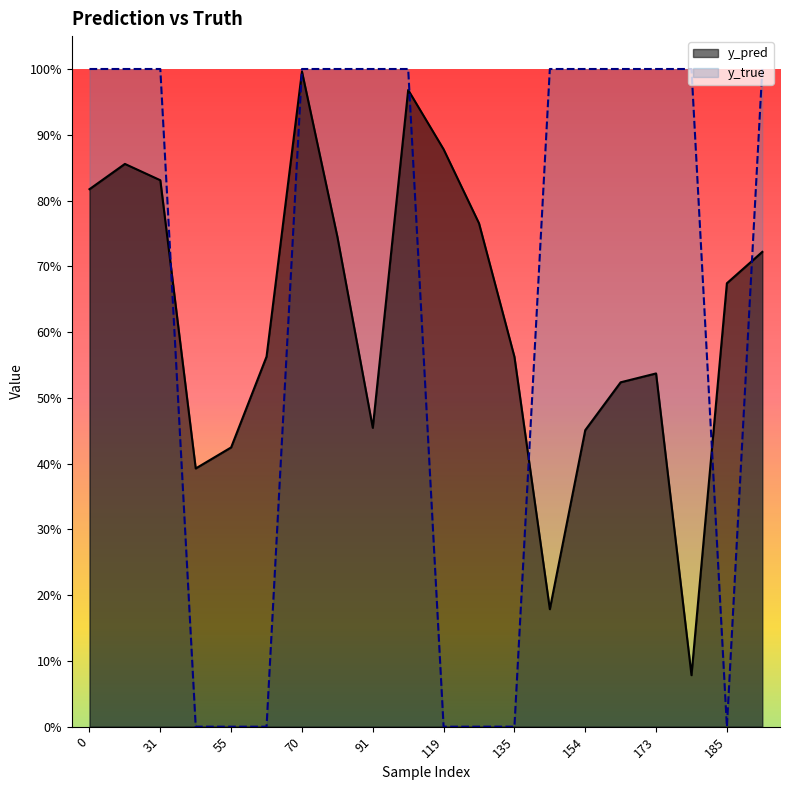

Which category has the lowest value in the y_true series?

43